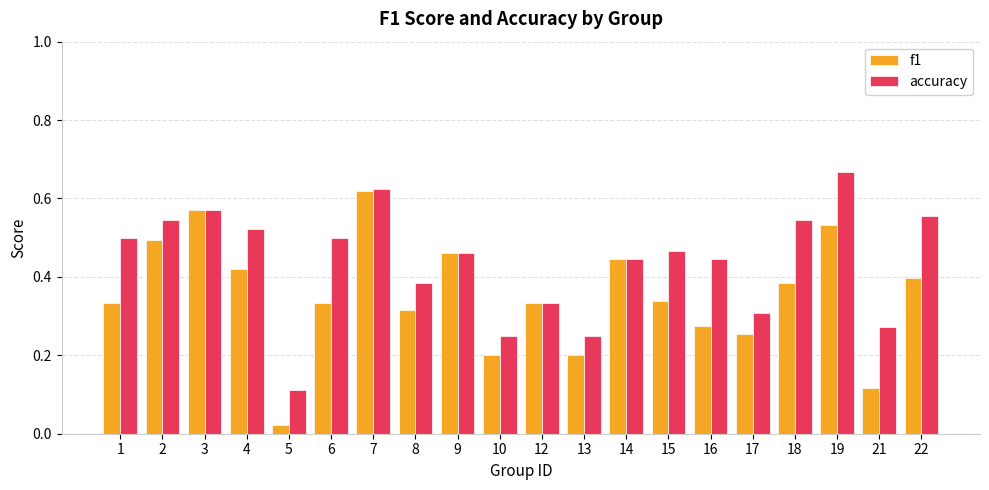

At how many categories does at least one series exceed 0?

20